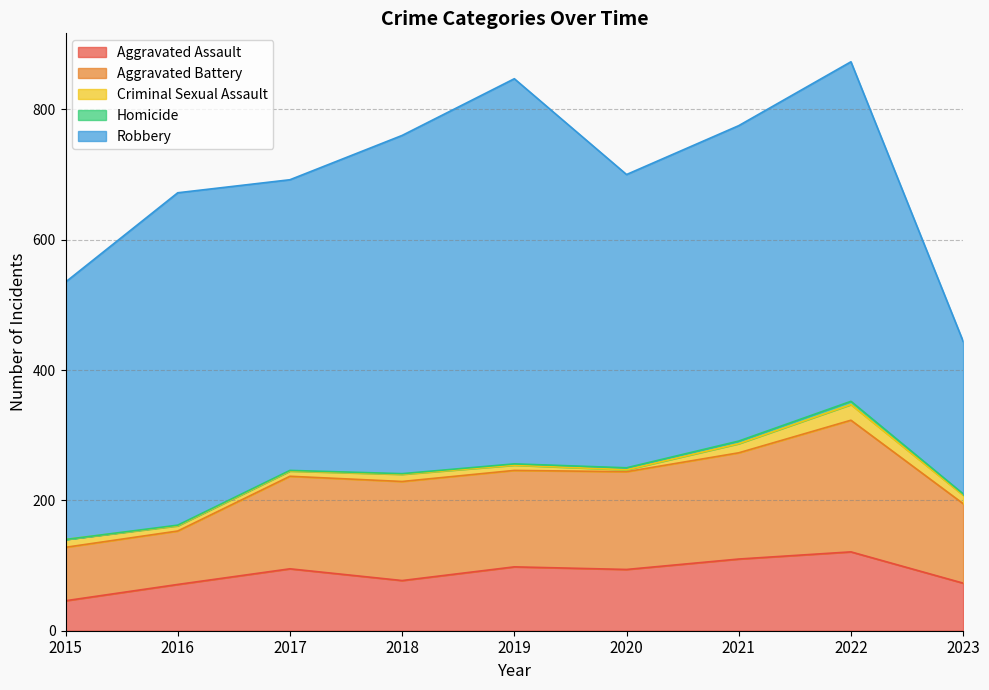

List the labels in order of Homicide value, largest first.

2022, 2021, 2020, 2019, 2023, 2016, 2017, 2018, 2015